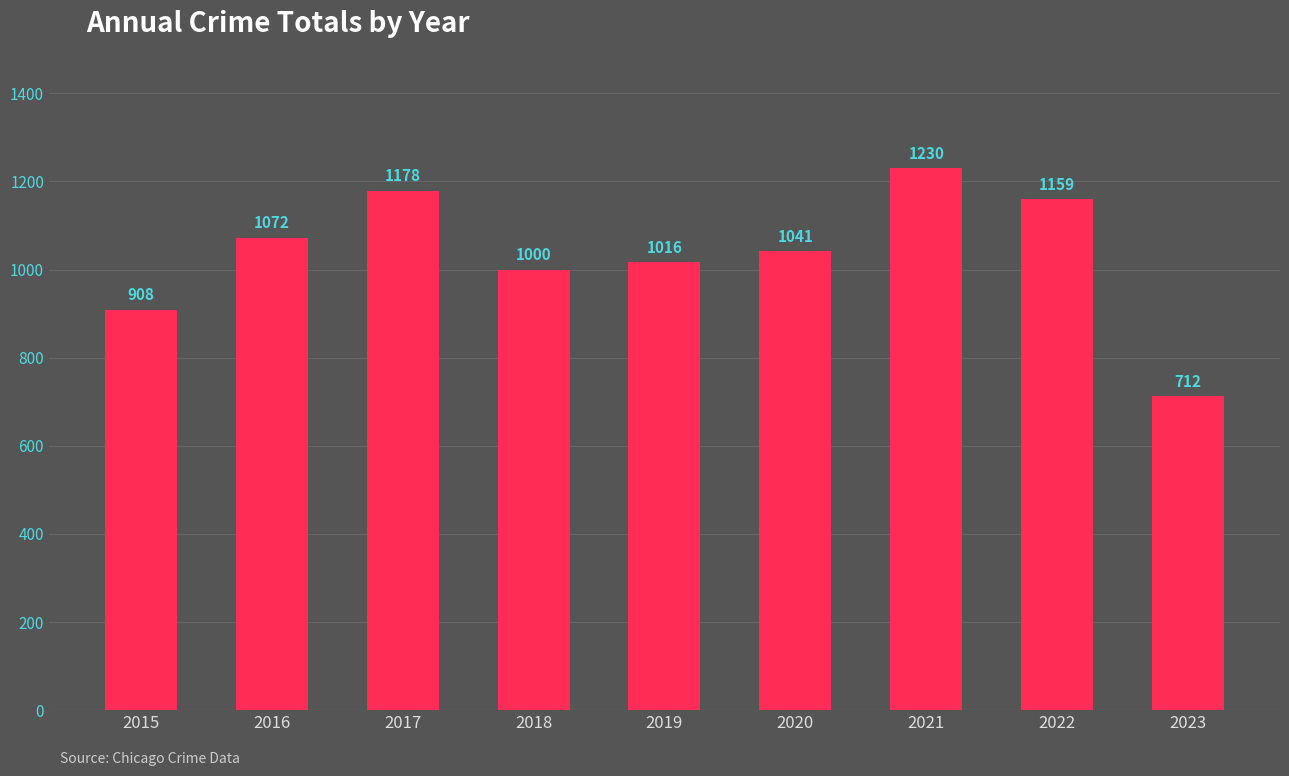

How many categories are shown in the chart?

9